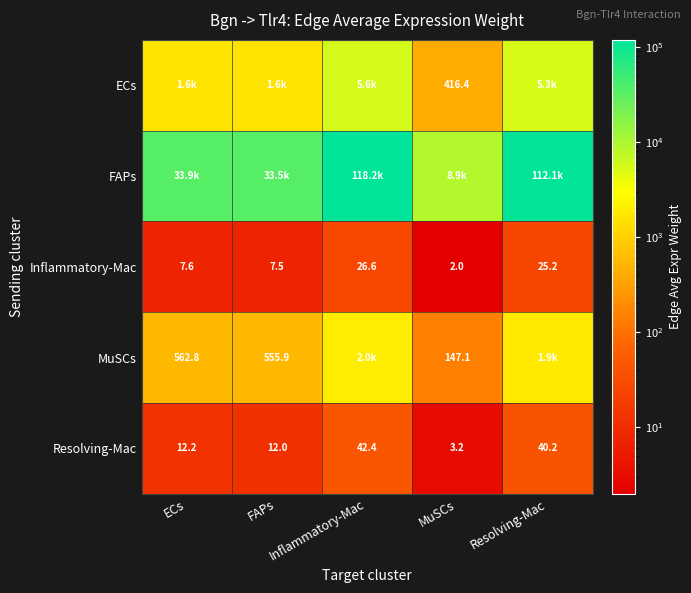

At how many categories does at least one series exceed 15804?

4